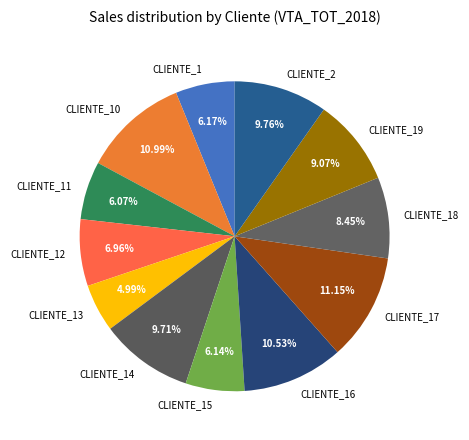

What is the ratio of the value at CLIENTE_1 to the value at CLIENTE_14?

0.6